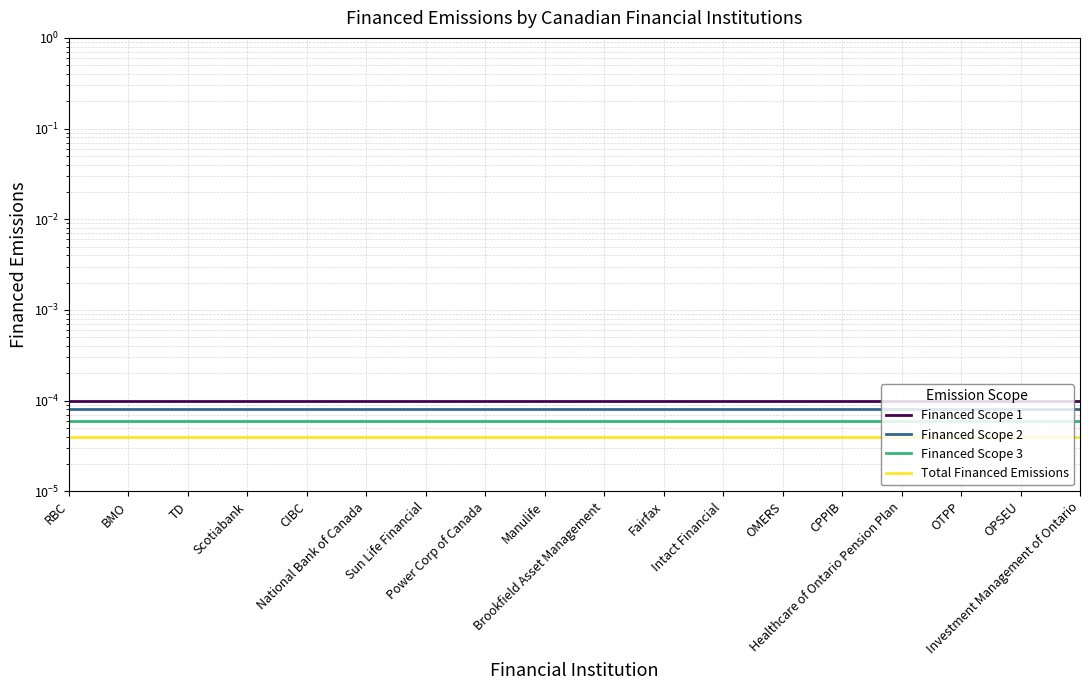

True or false: Total Financed Emissions and Financed Scope 1 intersect in this chart.

False